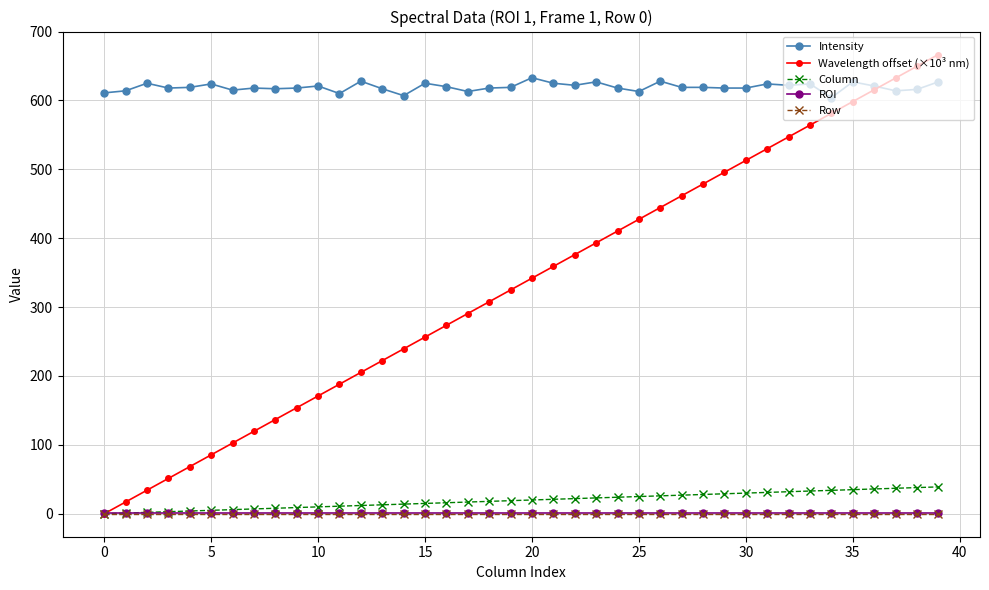

What is the lowest value of the Intensity series?

604.0